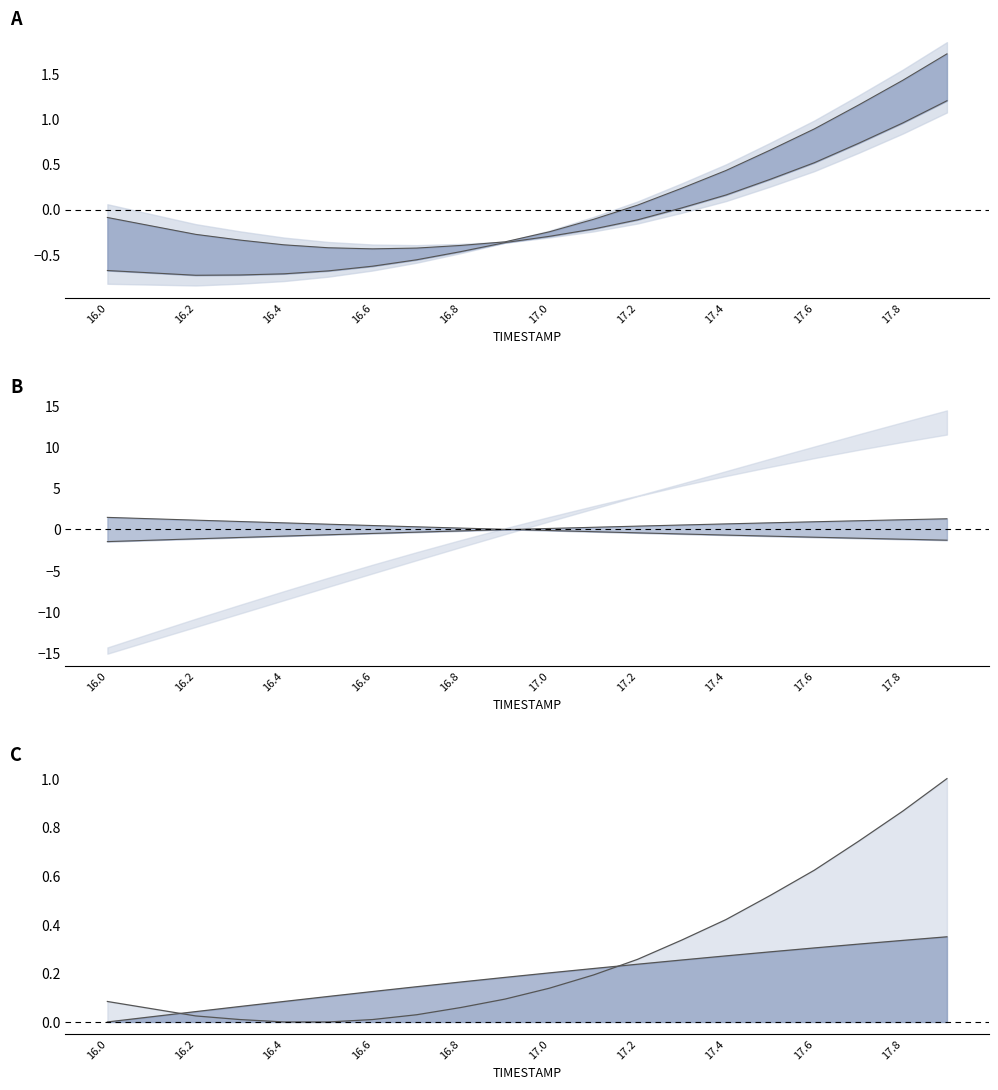

What is the total value across all series at 17.0?

-1.0